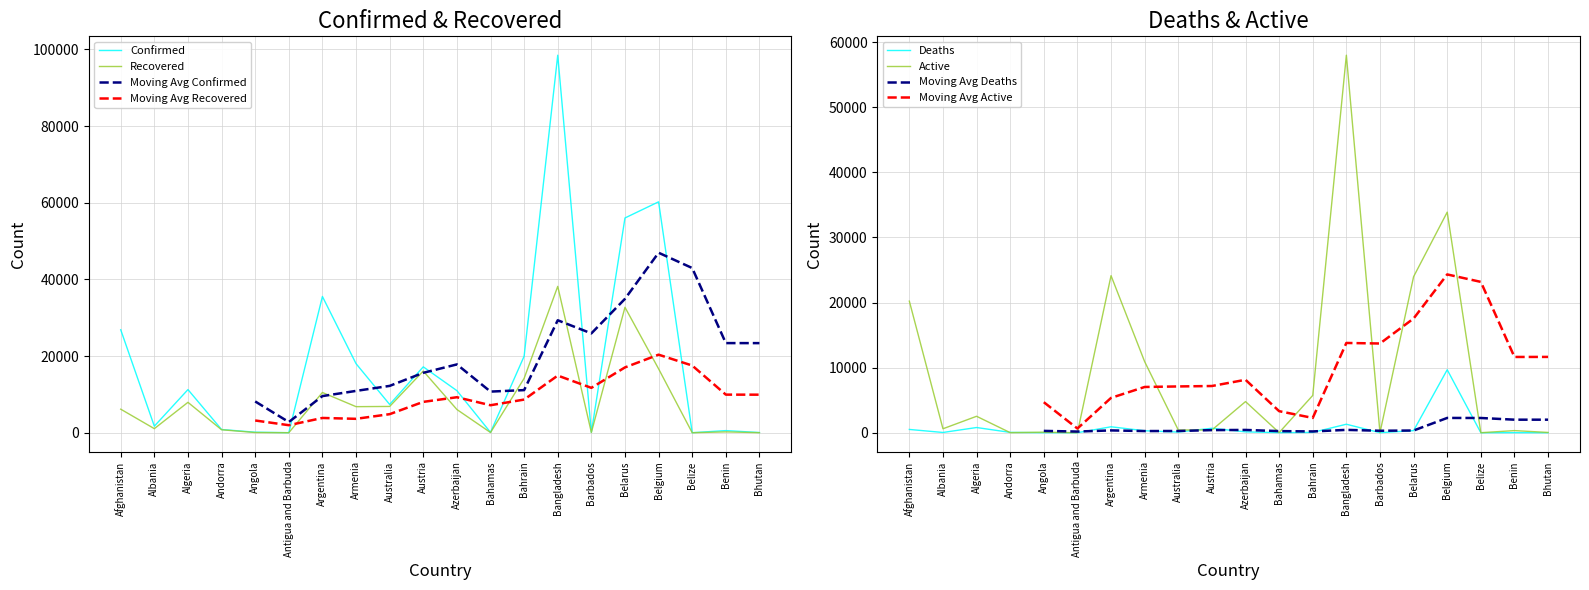

What position from the left is Argentina?

7